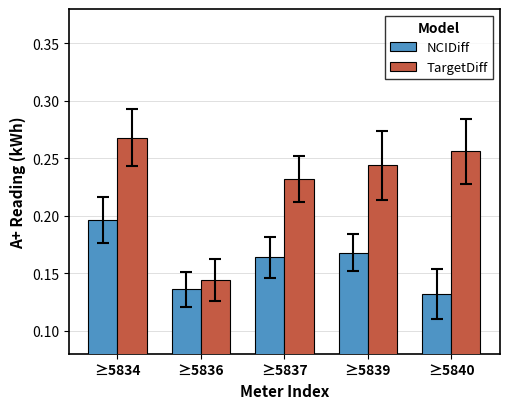

Rank the series at ≥5837 from lowest to highest value.

NCIDiff, TargetDiff